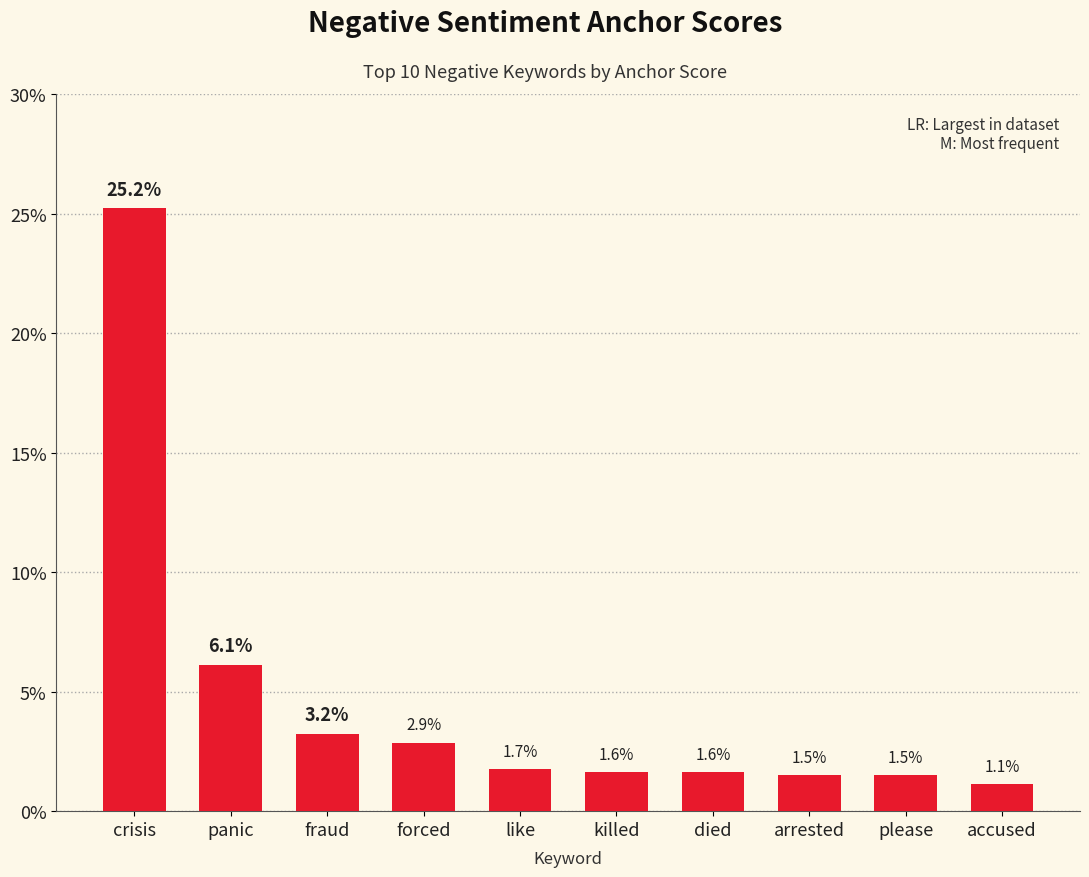

Are the bars horizontal?

No